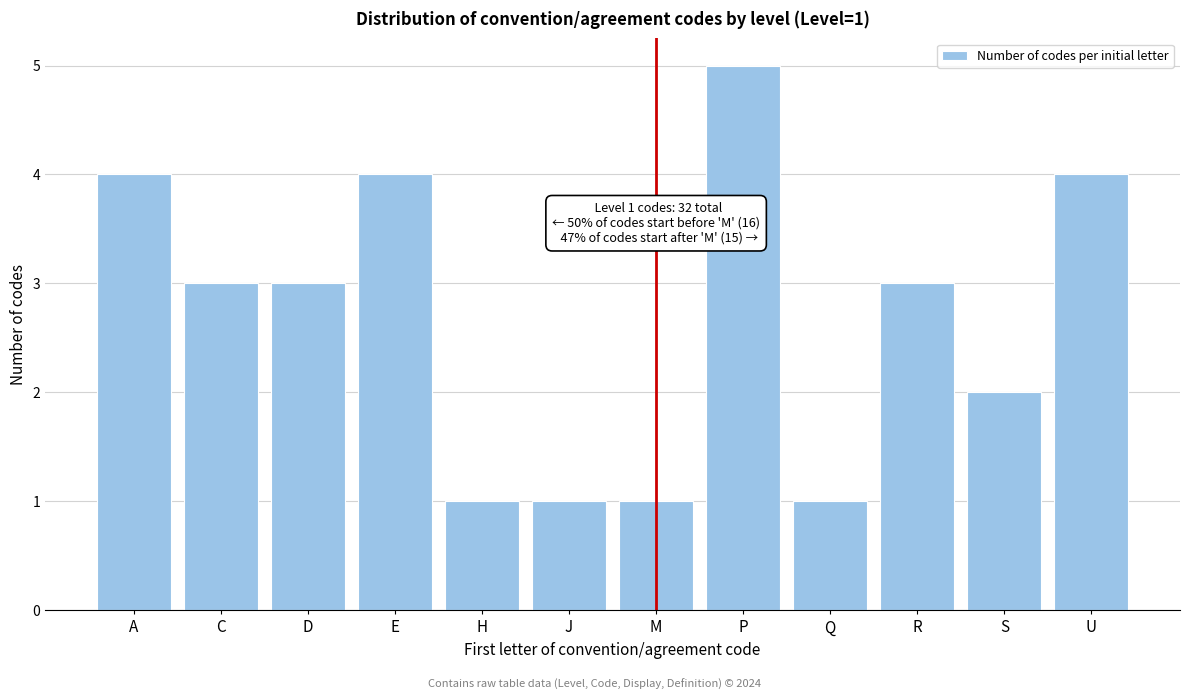

Reading right to left, what are all the values shown in this chart?

4	2	3	1	5	1	1	1	4	3	3	4